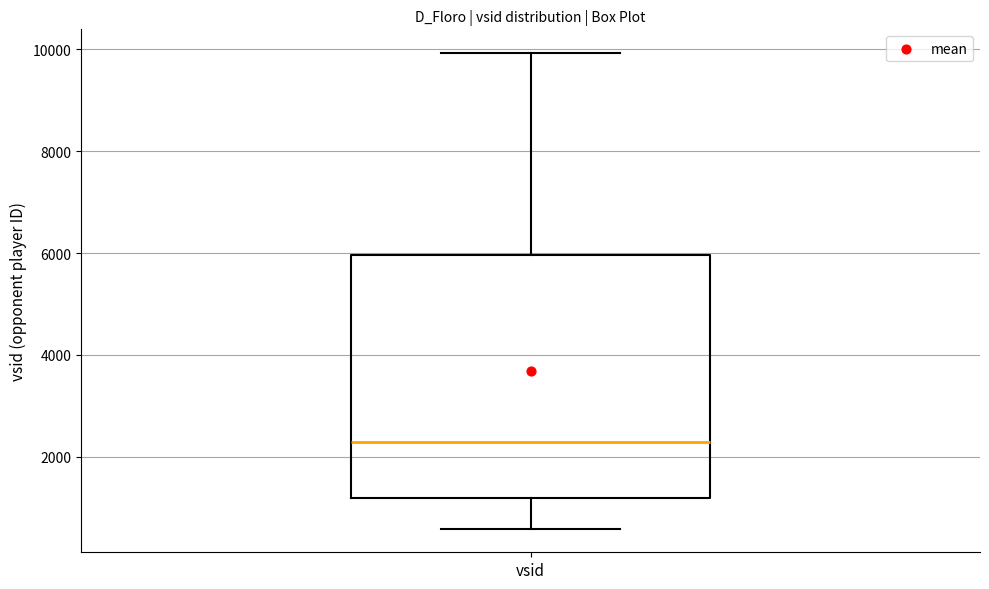

Read this box plot against the y-axis: the position of the median line, the range covered by the box, and the ends of both whiskers. The values are not printed on the chart, so give them approximately, as read against the axis.

median 2200, box 1200 to 6000, whiskers 600 to 10000